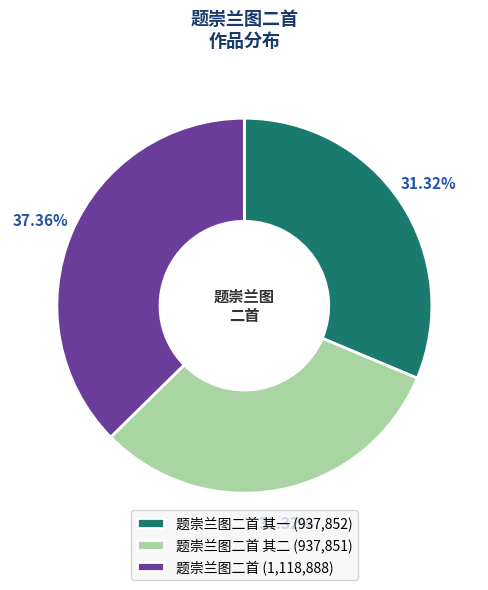

Count the number of slices in the pie.

3